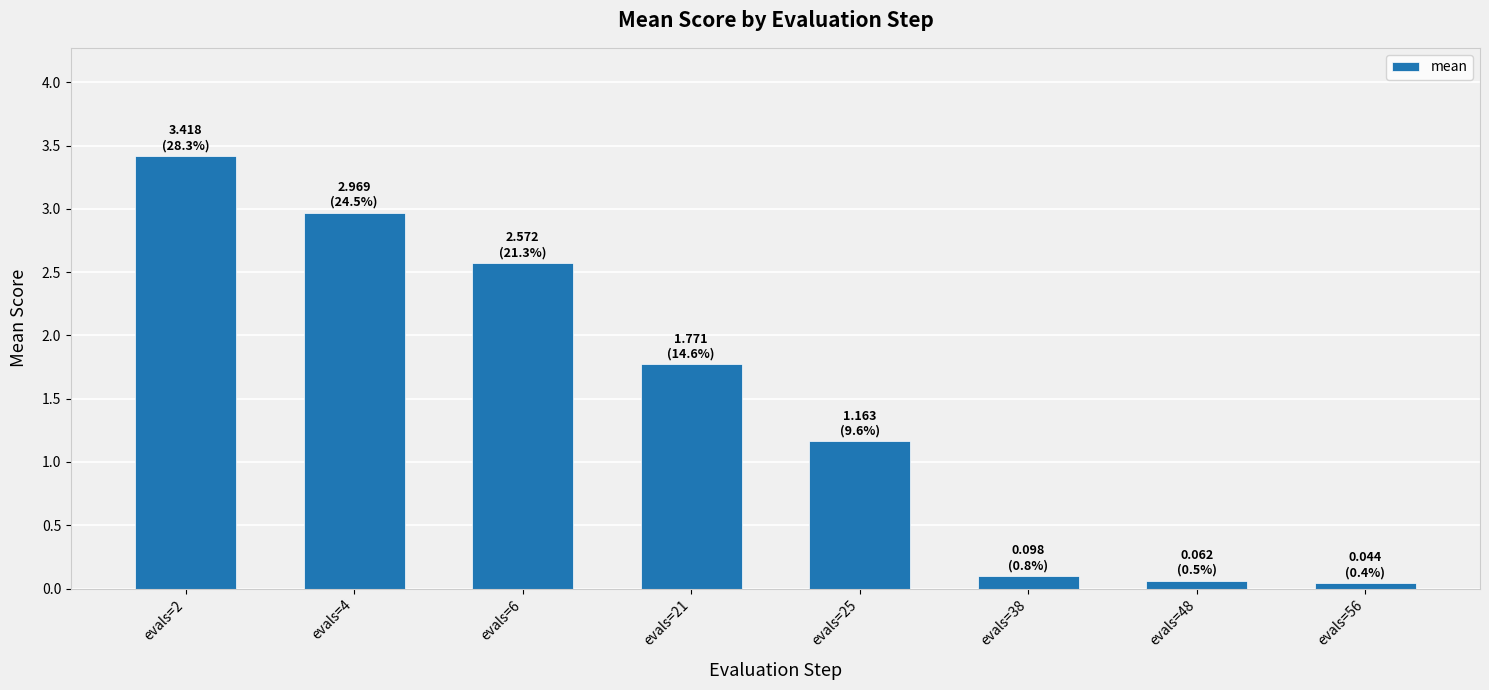

The value at evals=2 is 5.7. True or false?

False